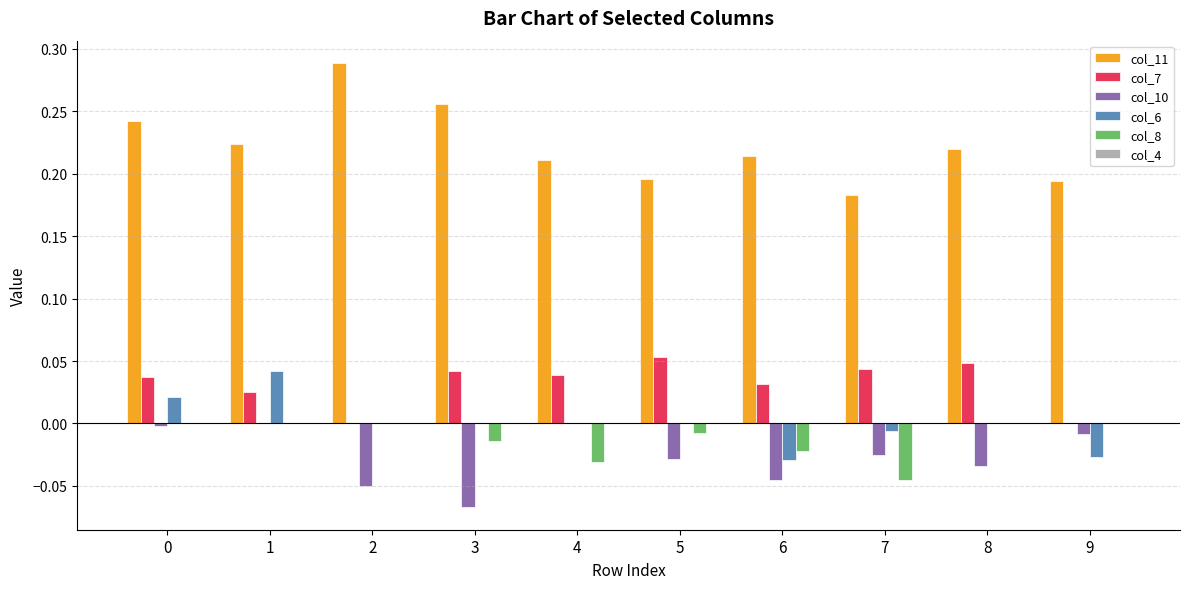

Is it true that col_7 equals 0.0 at 0?

True